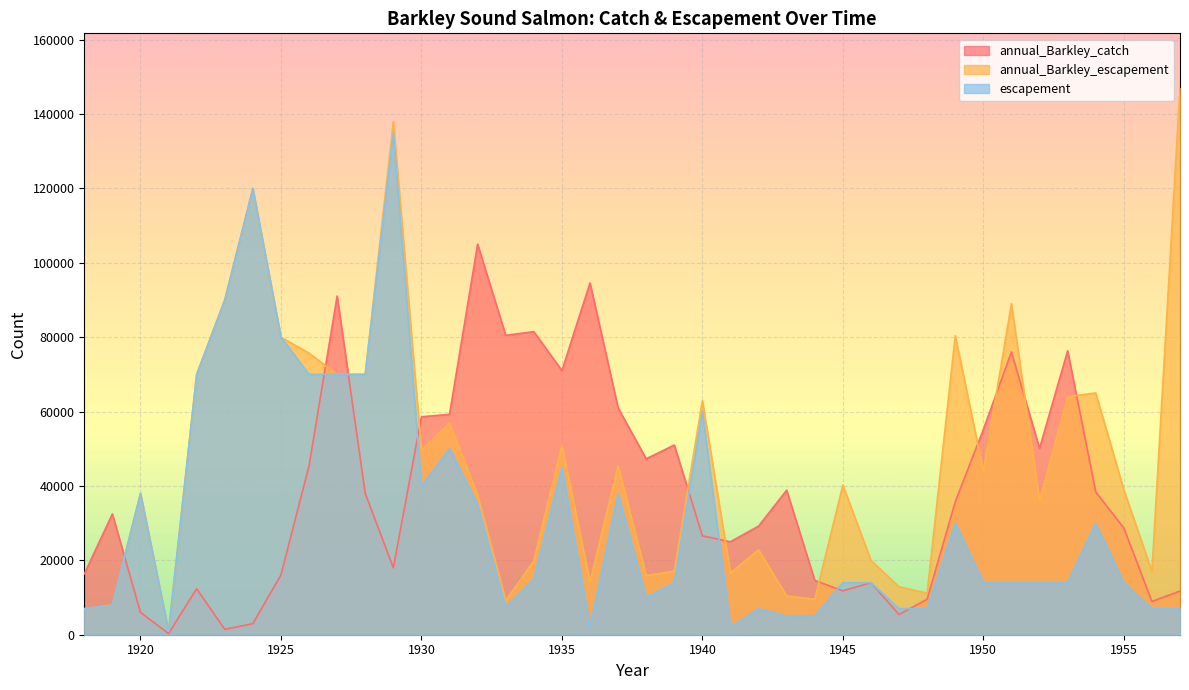

Where is the first local minimum for annual_Barkley_escapement?

1921